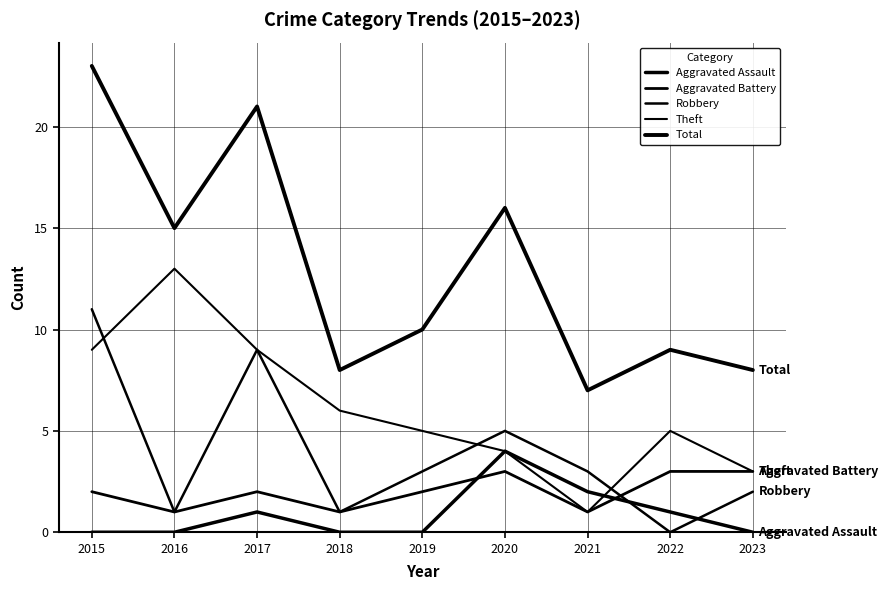

True or false: Aggravated Battery has a value of 3 at 2022.

True